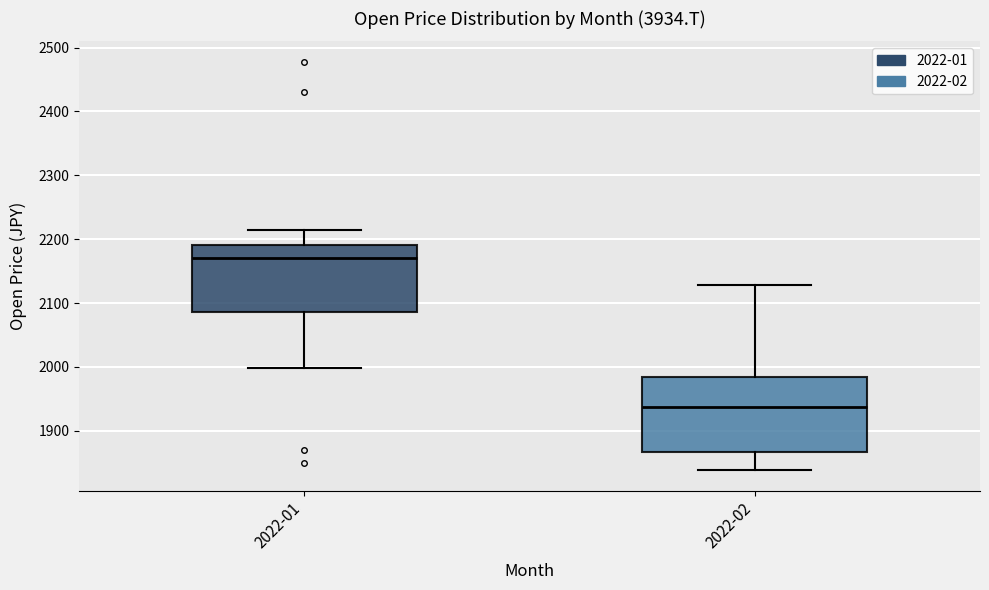

Comparing the boxes themselves (not the whiskers), which one is the tallest?

2022-02